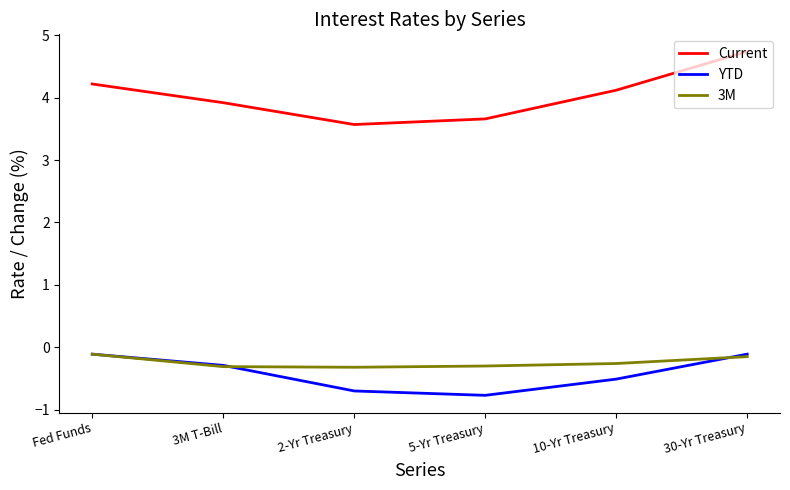

What is the total value across all series at 5-Yr Treasury?

2.6